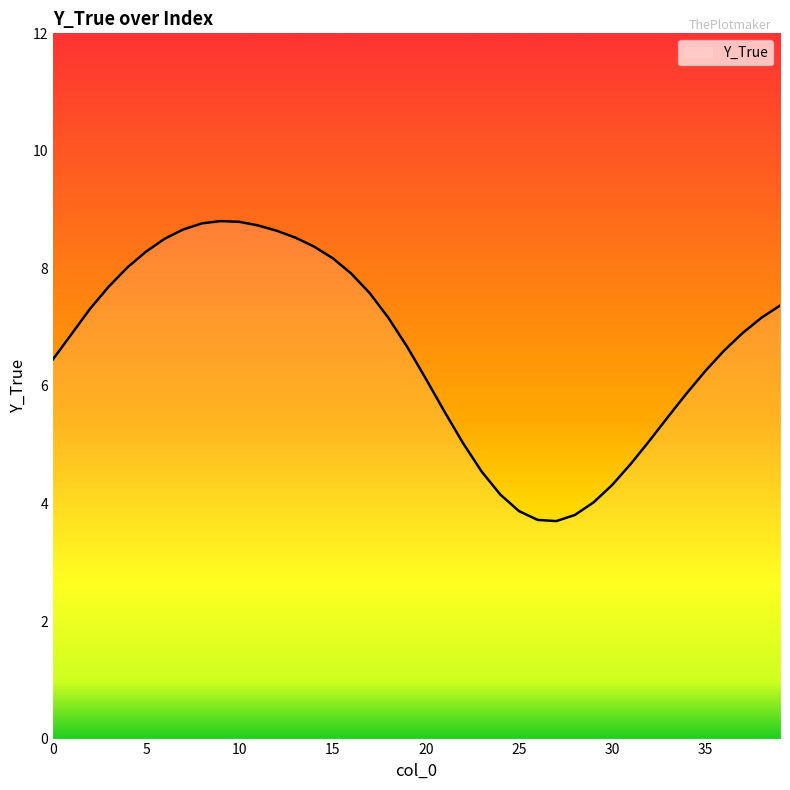

What is the difference between the maximum and minimum values?

5.1